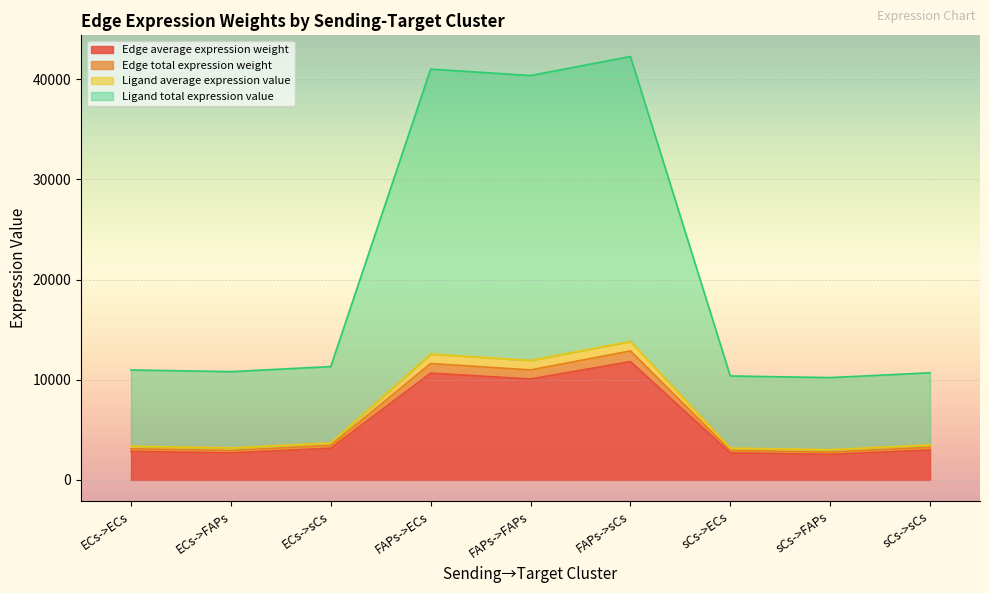

What position from the left is sCs->sCs?

9